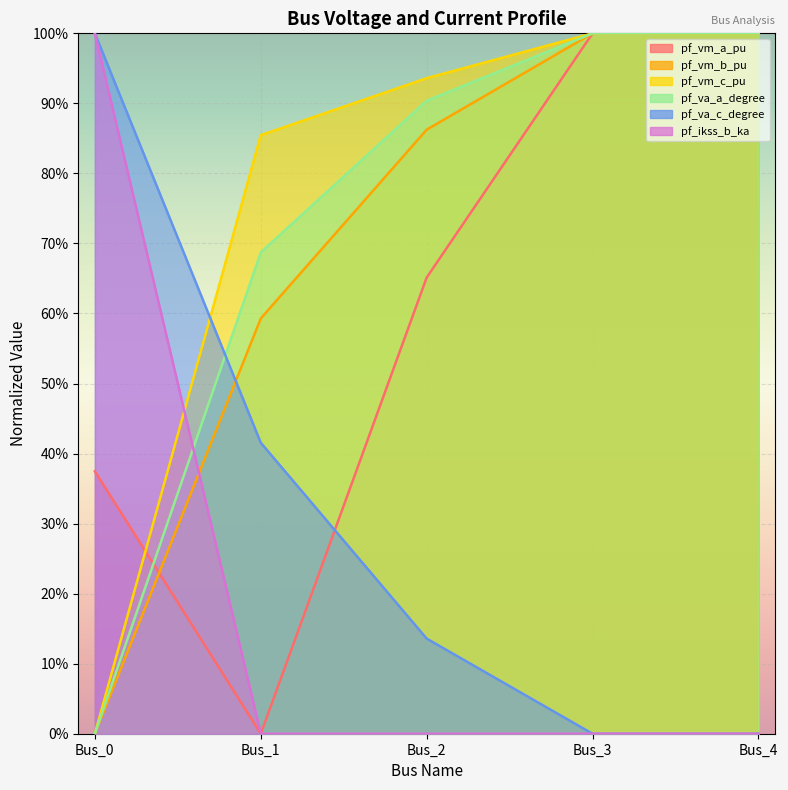

What is the sum of the pf_vm_c_pu values at Bus_3 and Bus_4?

2.0